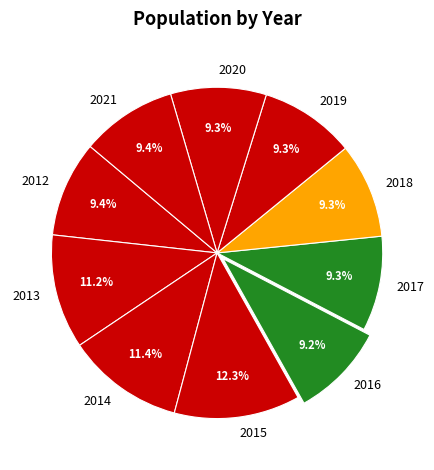

To the nearest percent, what is the difference between the largest and smallest slice percentages?

3%